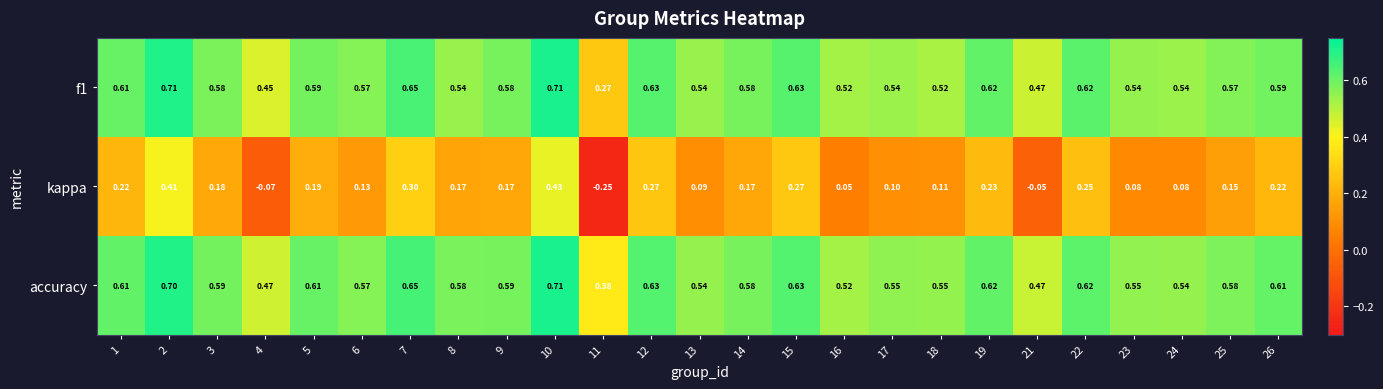

Is the value of f1 at 11 greater than the value of accuracy at 12?

No